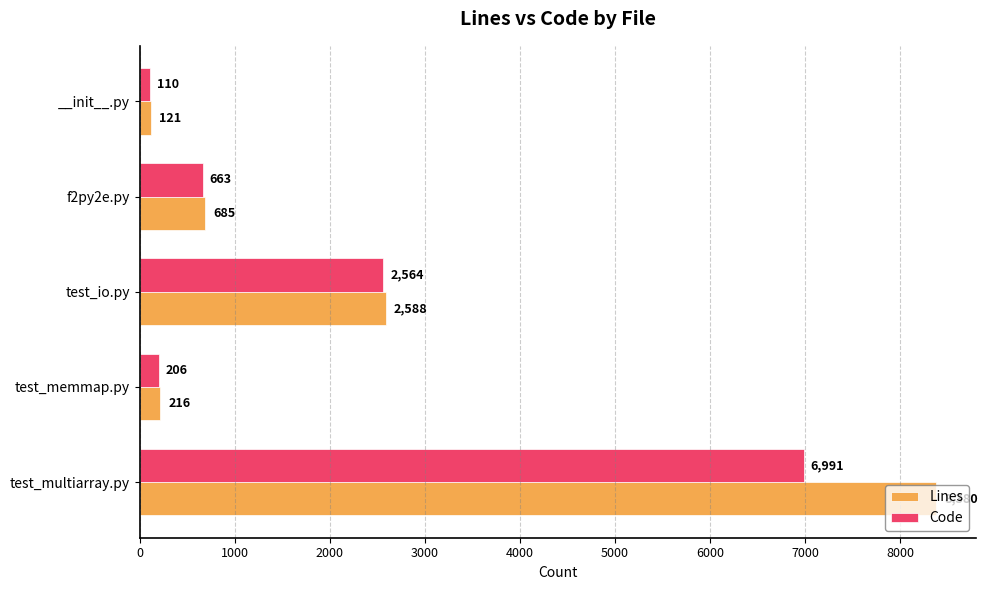

What is the sum of all Lines values?

11990